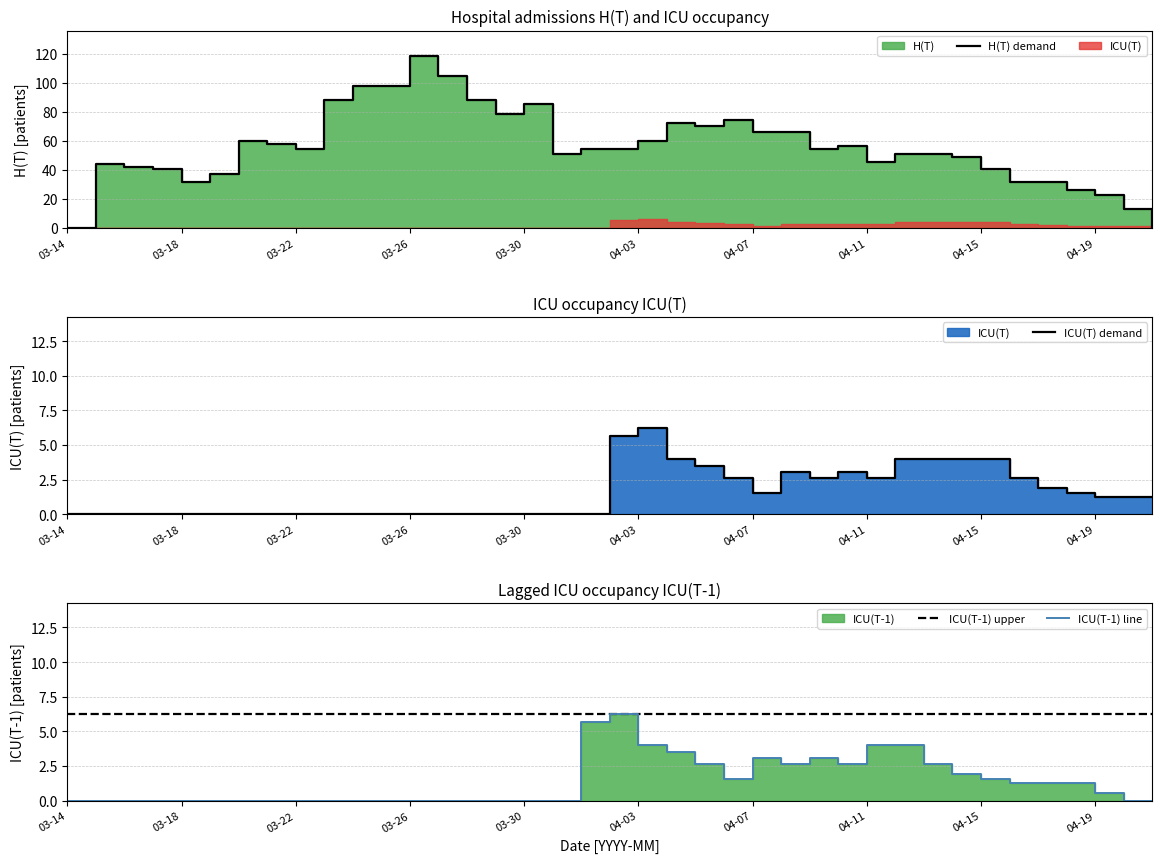

What is the difference between the highest and lowest values at 04-15?

39.1